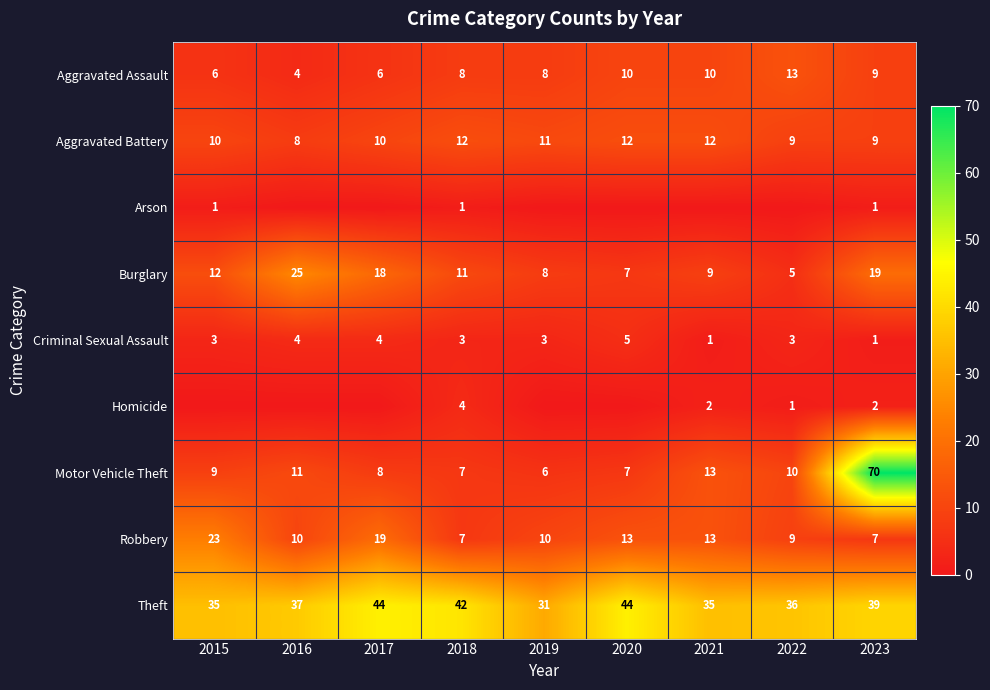

How many Aggravated Battery values are between 9 and 12?

8